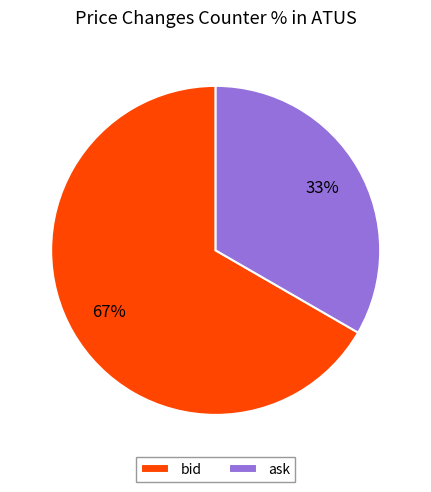

Between ask and bid, which is larger?

bid